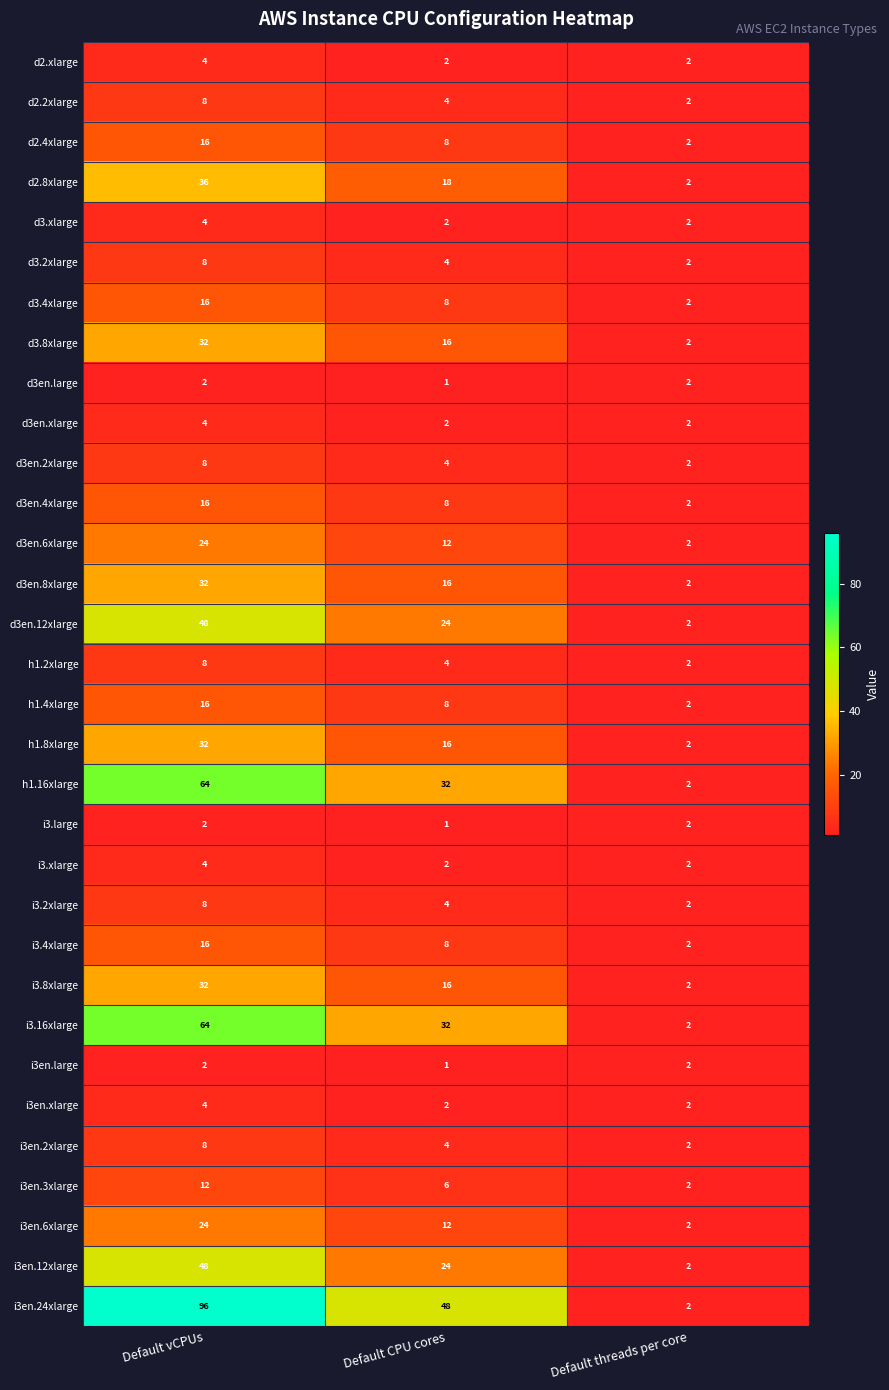

What is the total value across all series at Default threads per core?

64